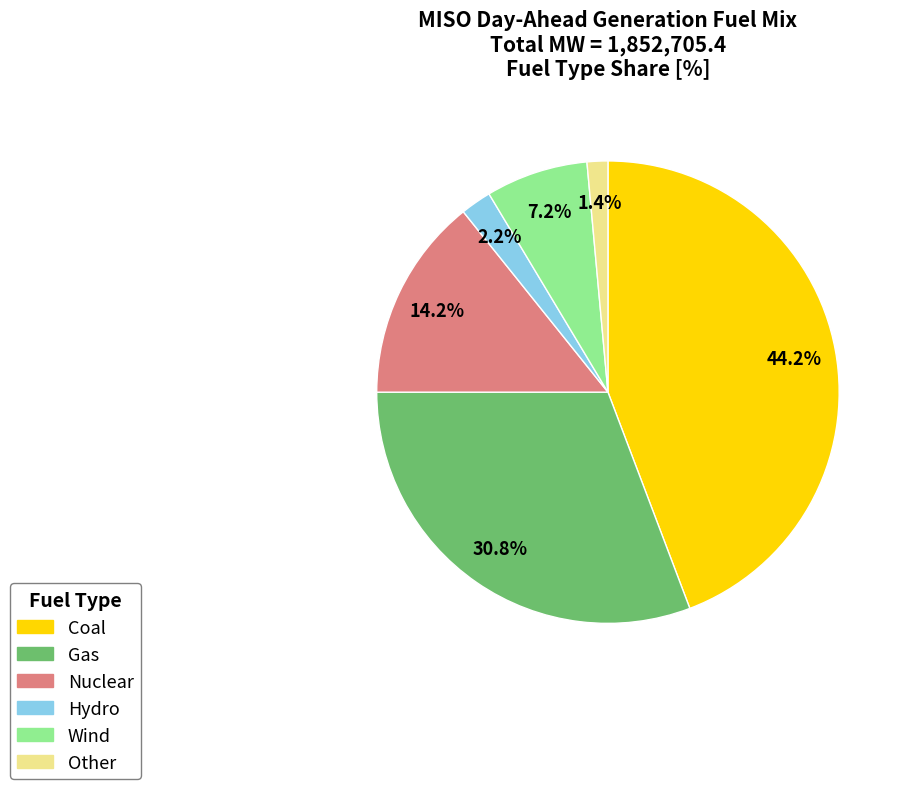

Which has a higher value, Hydro or Wind?

Wind